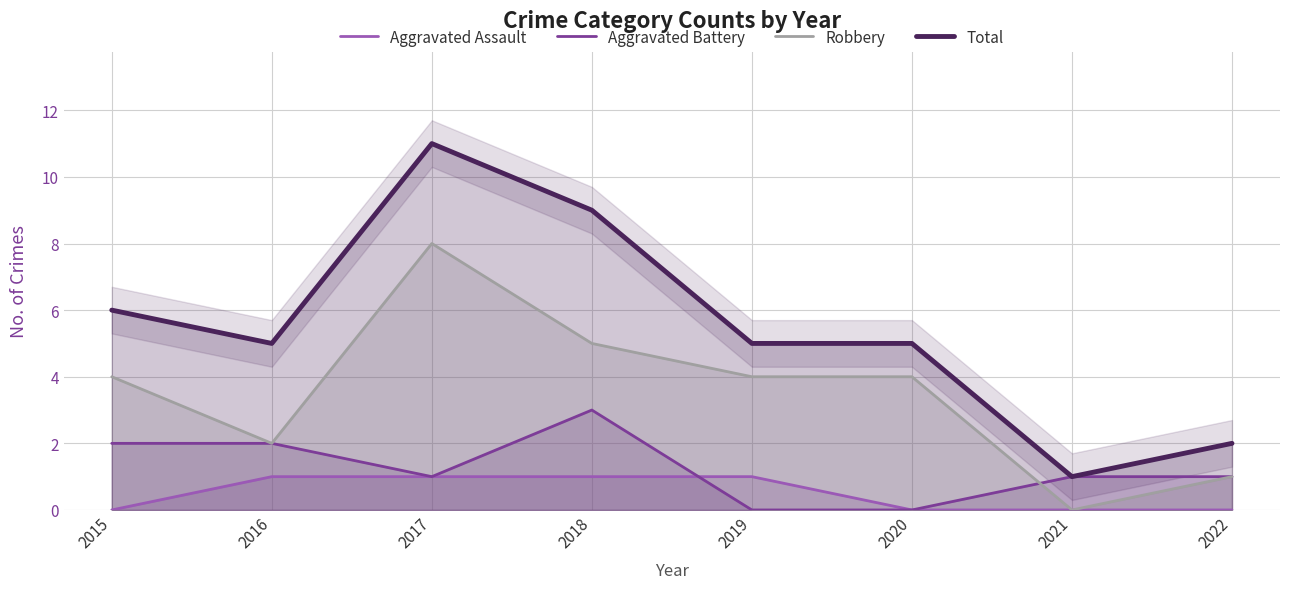

True or false: Total and Robbery cross at least once.

False